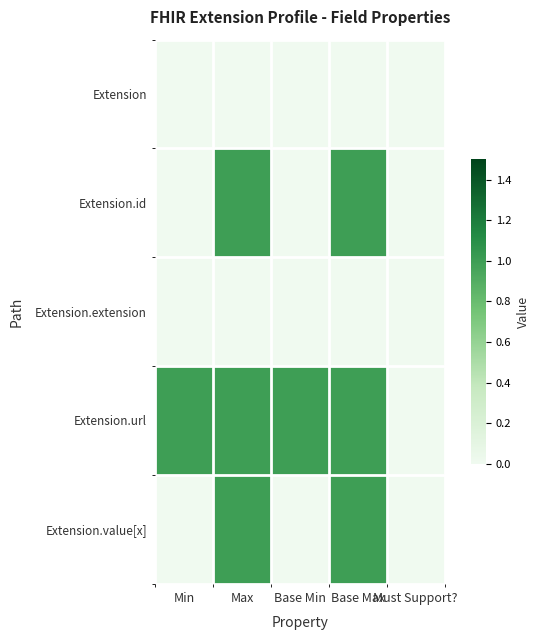

Reading right to left, extract all data points from this chart.

Extension: Must Support?=0	Base Max=0	Base Min=0	Max=0	Min=0
Extension.id: Must Support?=0	Base Max=1	Base Min=0	Max=1	Min=0
Extension.extension: Must Support?=0	Base Max=0	Base Min=0	Max=0	Min=0
Extension.url: Must Support?=0	Base Max=1	Base Min=1	Max=1	Min=1
Extension.value[x]: Must Support?=0	Base Max=1	Base Min=0	Max=1	Min=0